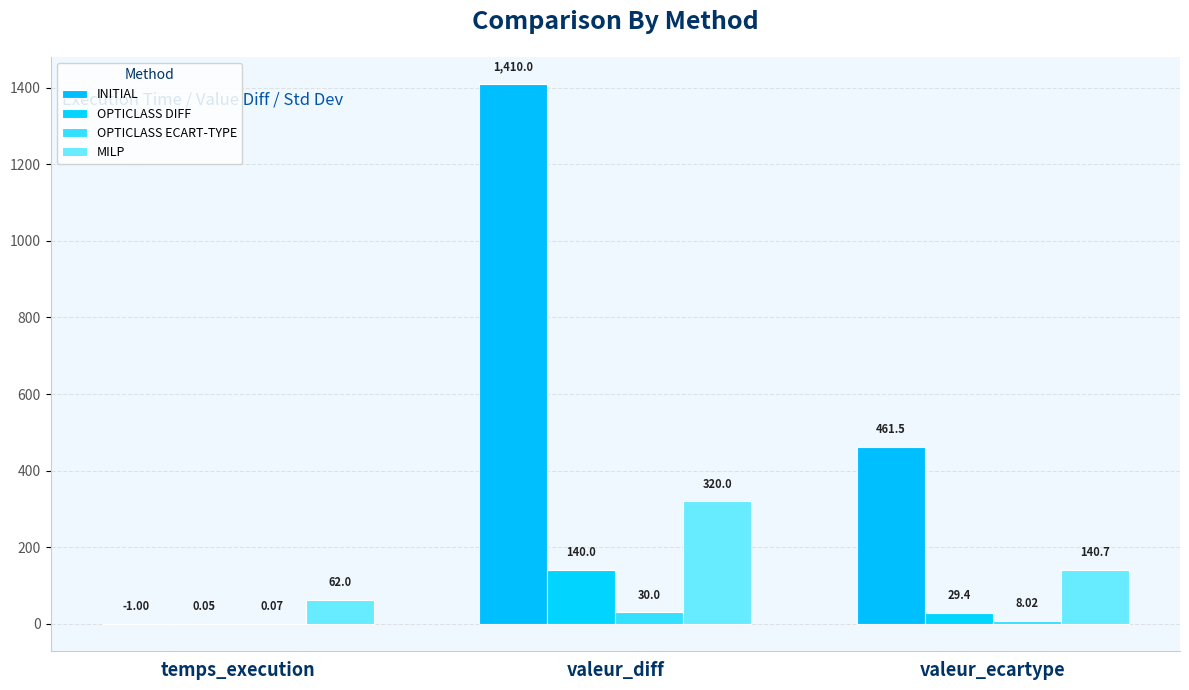

Rank the categories by OPTICLASS DIFF value from lowest to highest.

temps_execution, valeur_ecartype, valeur_diff